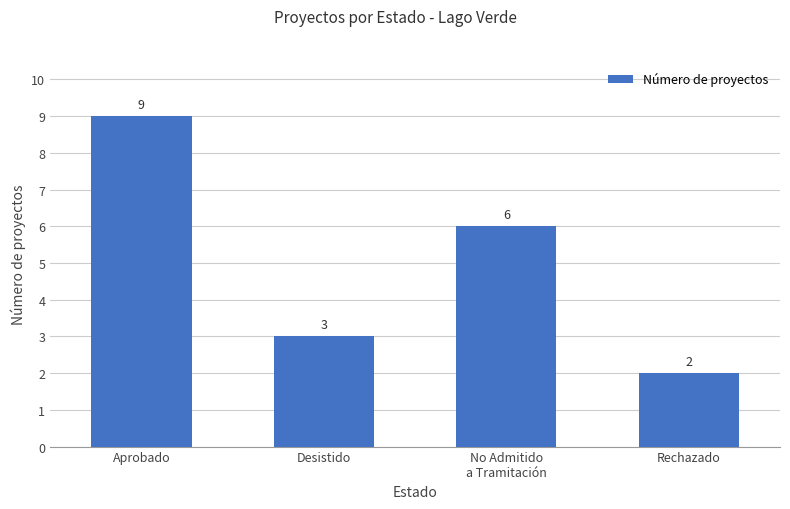

What is the change in value from Desistido to Rechazado?

-1